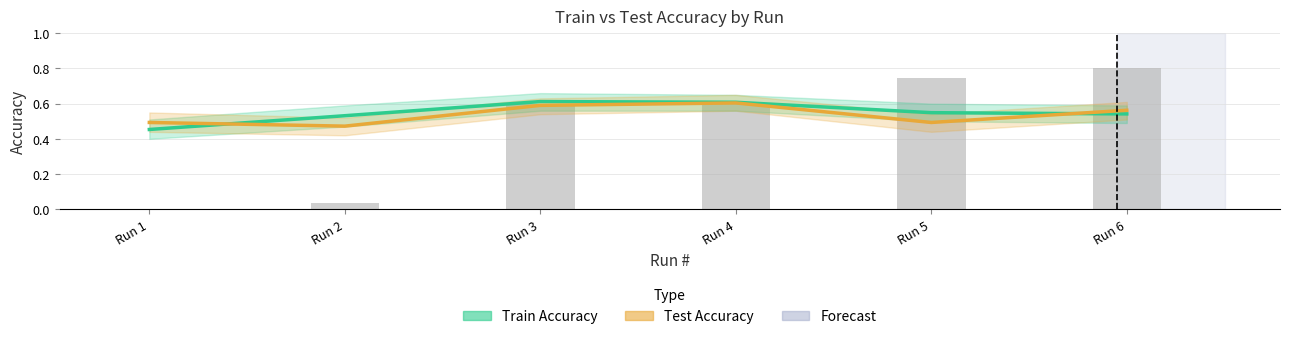

At which category is the sum across all series the highest?

Run 4